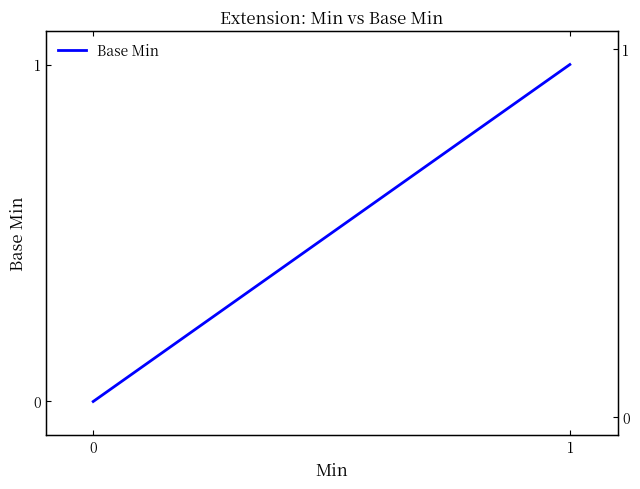

How many lines are shown in the chart?

1